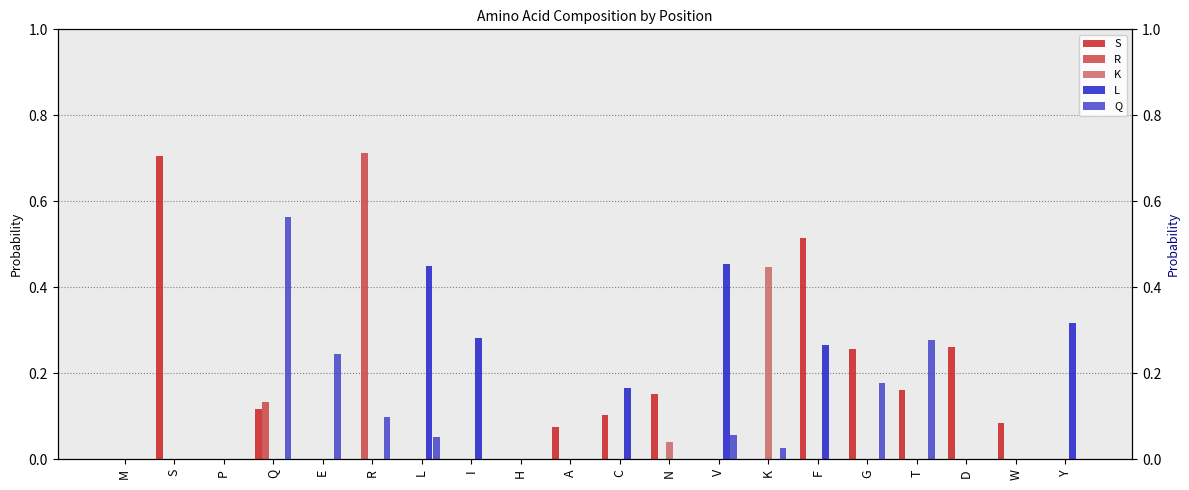

Rank the categories by K value from lowest to highest.

M, S, P, Q, E, R, L, I, H, A, C, V, F, G, T, D, W, Y, N, K